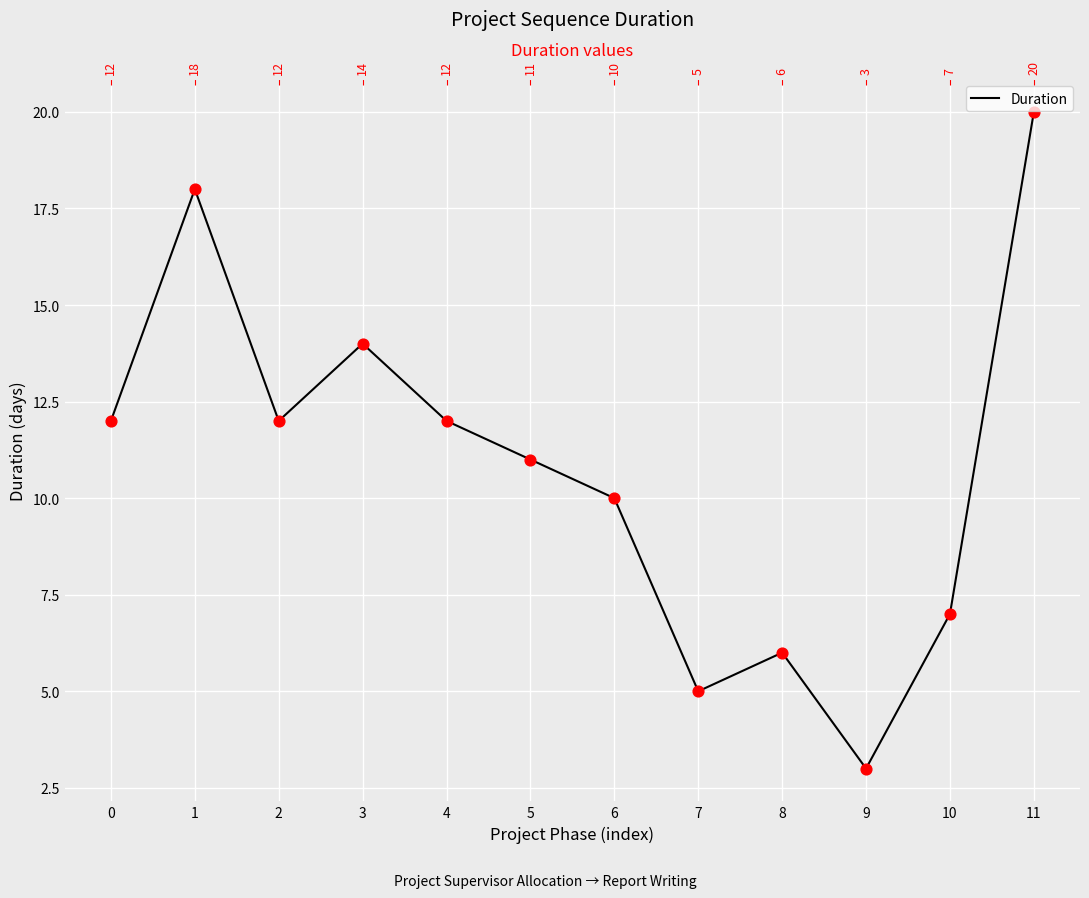

Approximately how many times larger is the value at 0 compared to 8?

2.0